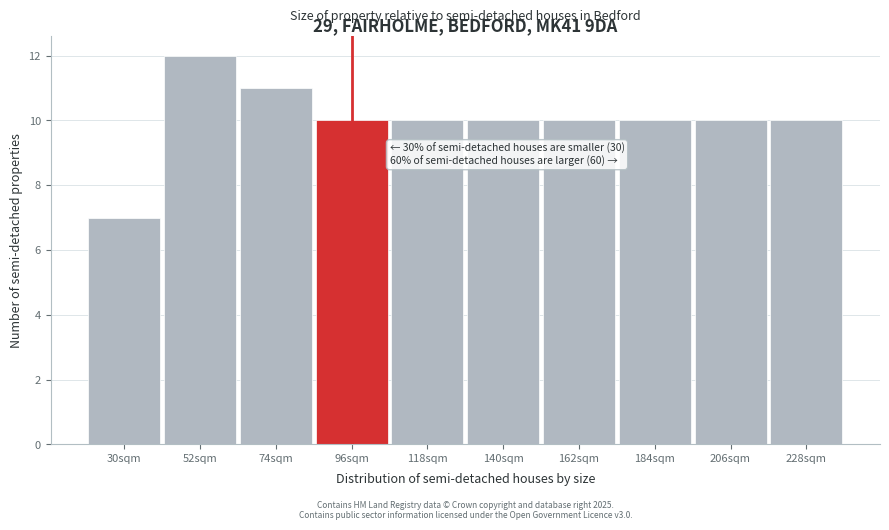

Reading left to right, extract all data points from this chart.

30sqm=7	52sqm=12	74sqm=11	96sqm=10	118sqm=10	140sqm=10	162sqm=10	184sqm=10	206sqm=10	228sqm=10